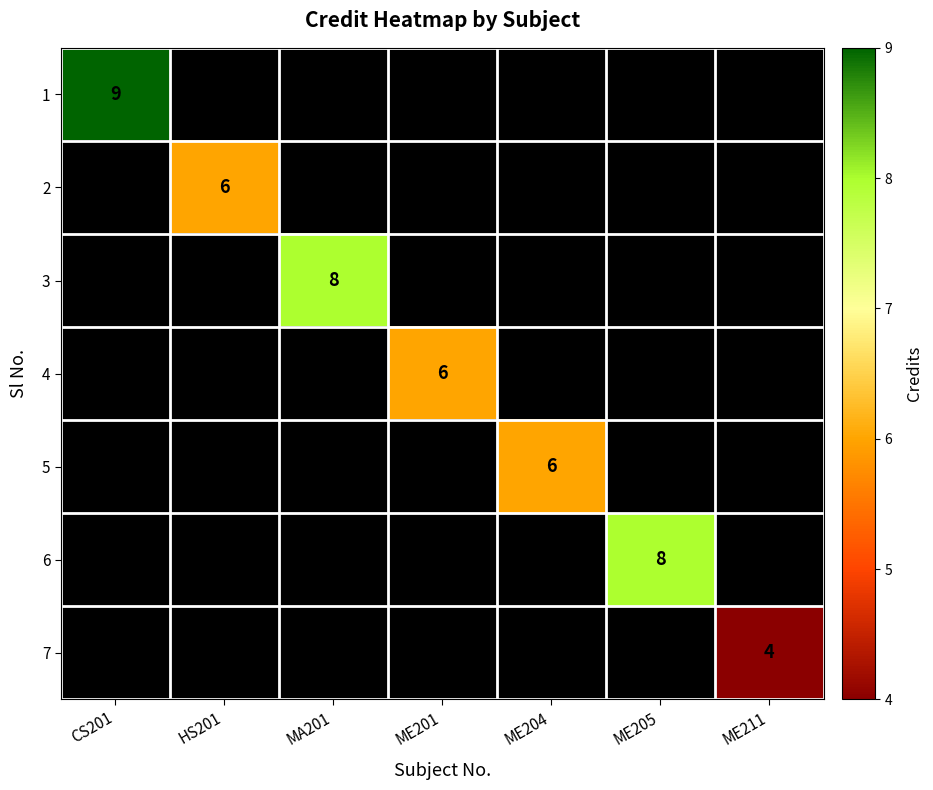

True or false: 3 has a value of 8 at MA201.

True